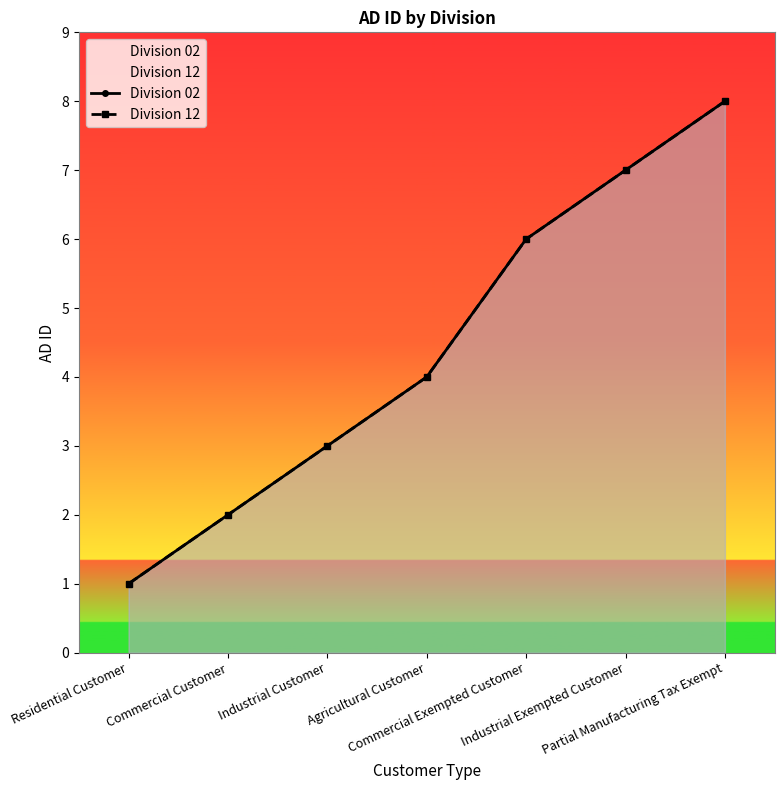

Which series changed the most between Agricultural Customer and Commercial Exempted Customer?

Division 02